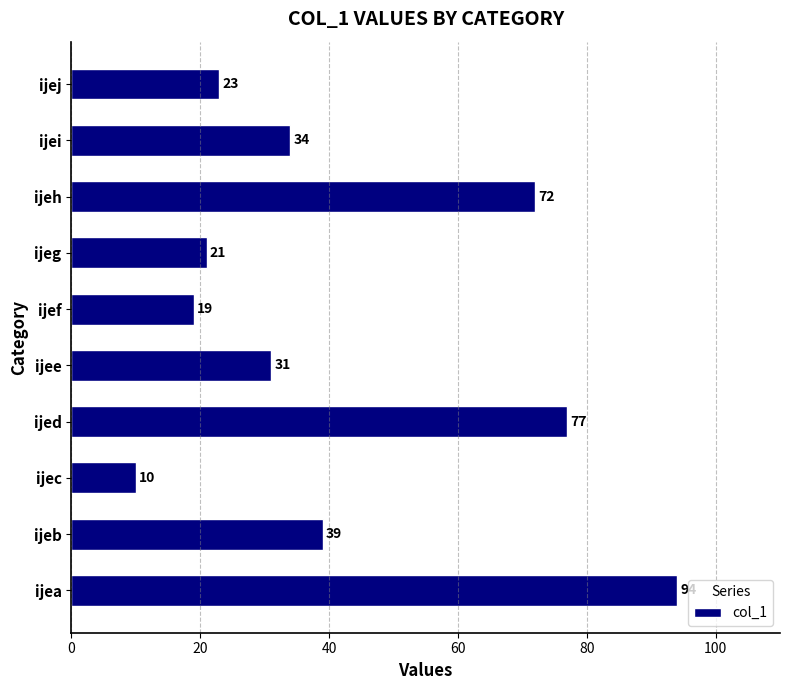

How many data points does each series have?

10